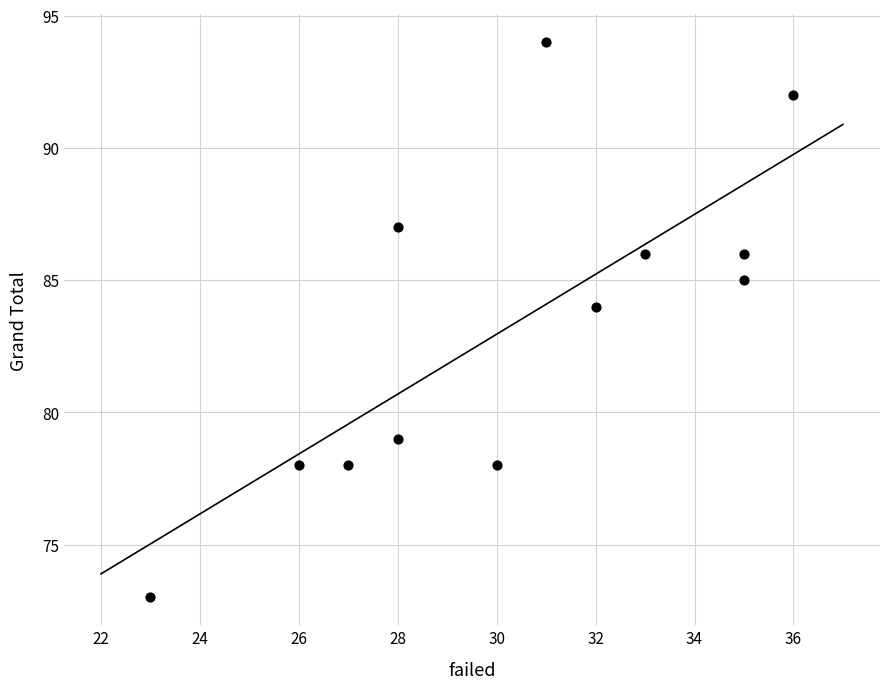

What Y value in the scatter plot is closest to 83?

84